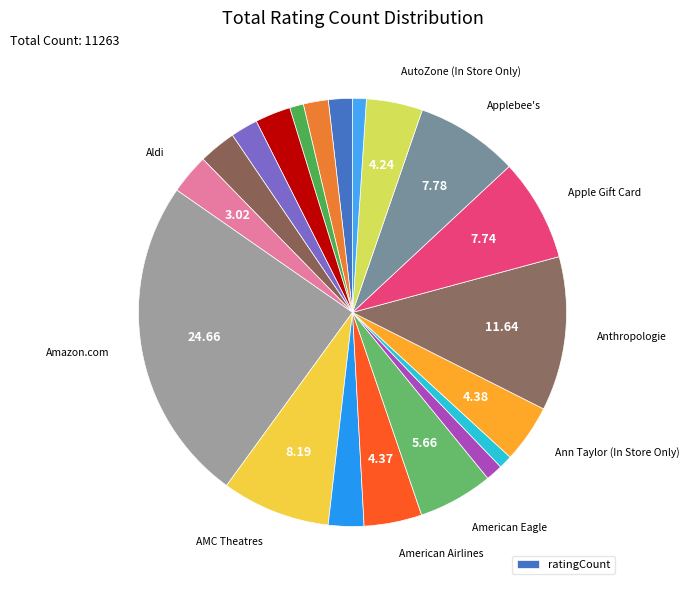

How many segments does this pie chart have?

20